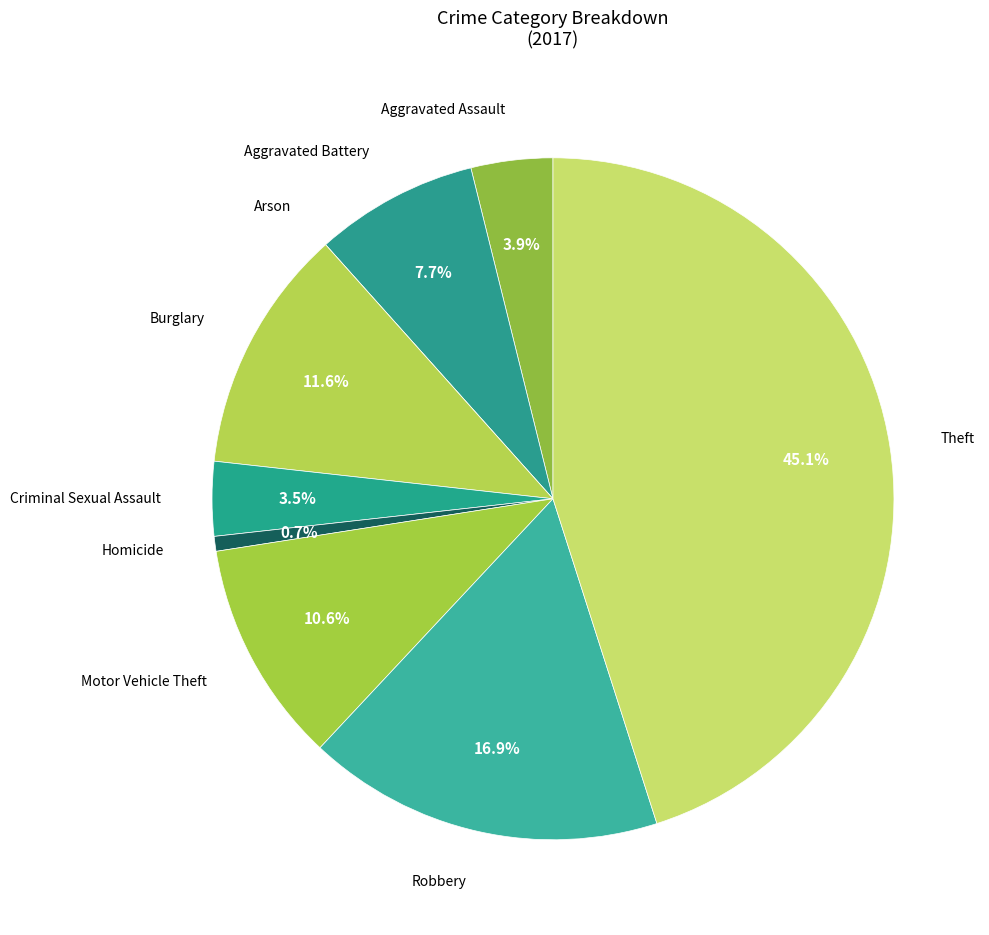

Which slice is the largest?

Theft